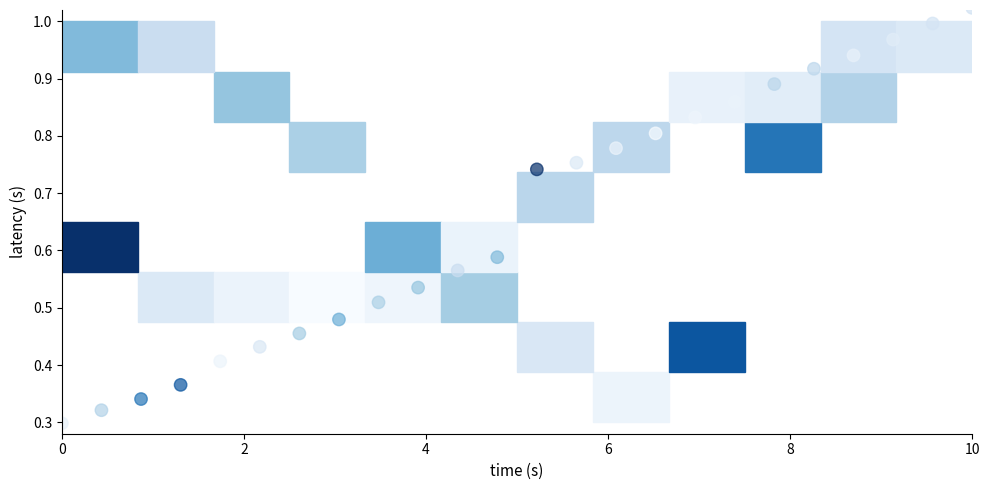

What is the range of X values (max minus min)?

10.0